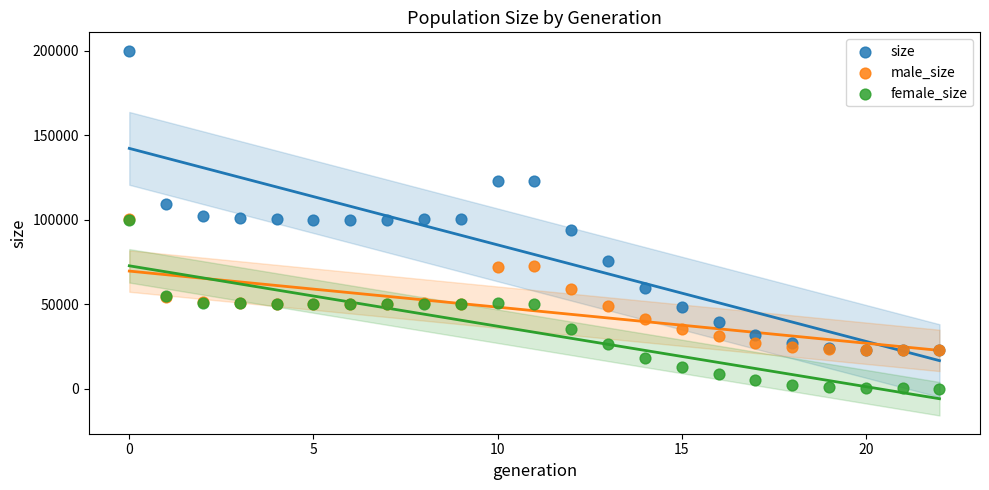

What are all the series names shown in the legend?

size, male_size, female_size